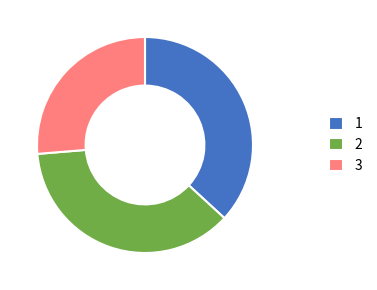

Do 3 and 2 together represent more than half of the pie?

Yes